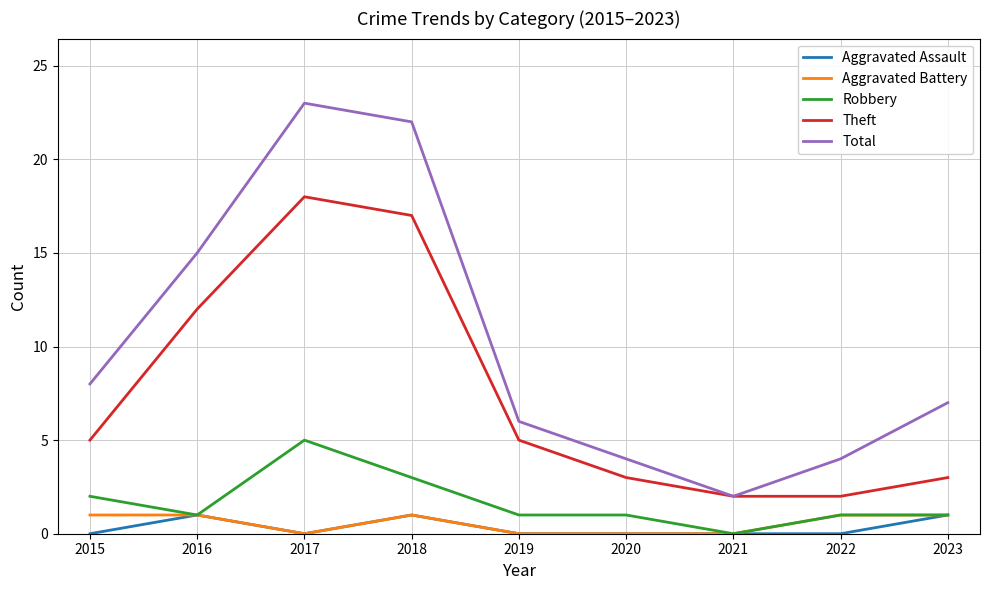

Reading left to right, extract all data points from this chart.

Aggravated Assault: 0	1	0	1	0	0	0	0	1
Aggravated Battery: 1	1	0	1	0	0	0	1	1
Robbery: 2	1	5	3	1	1	0	1	1
Theft: 5	12	18	17	5	3	2	2	3
Total: 8	15	23	22	6	4	2	4	7